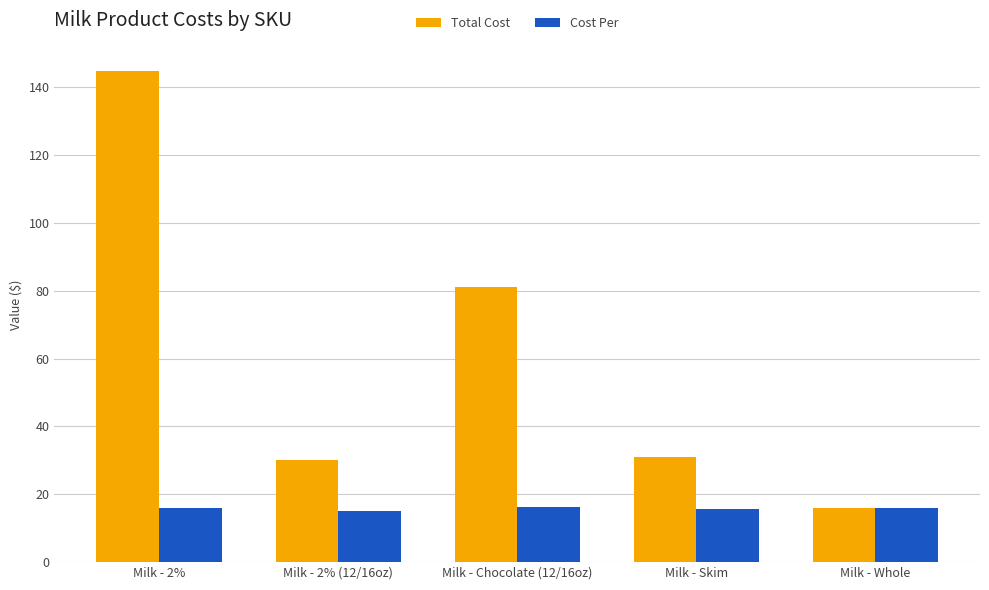

What is the total value across all series at Milk - Skim?

46.7